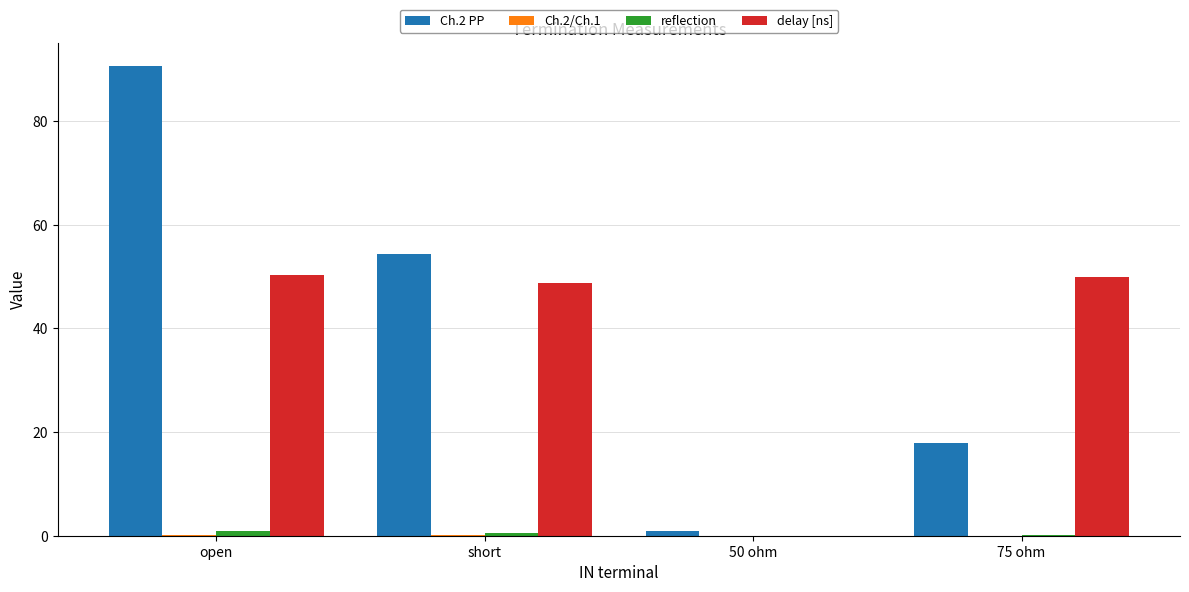

What is the average value of the Ch.2 PP series?

40.9